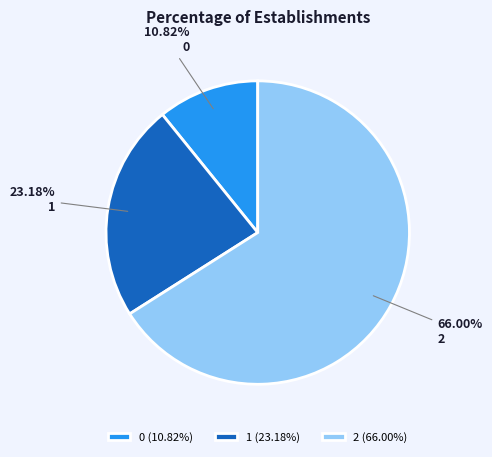

Rank the categories by value from highest to lowest.

2, 1, 0